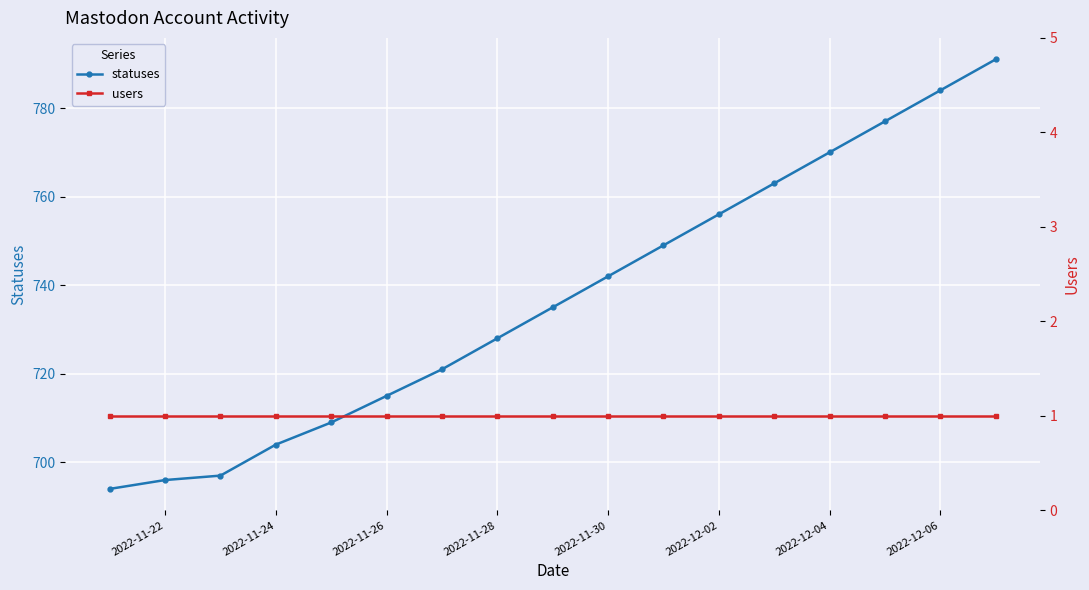

What is the minimum value for statuses?

694